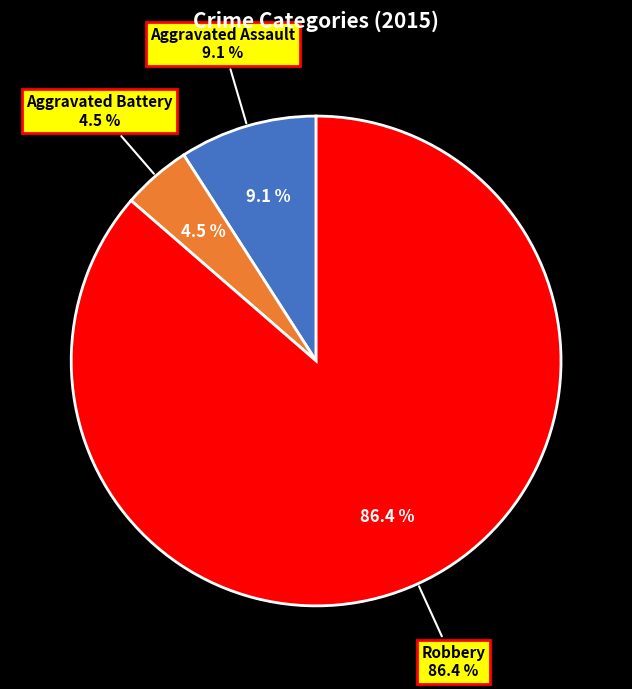

Which has a higher value, Aggravated Battery or Aggravated Assault?

Aggravated Assault